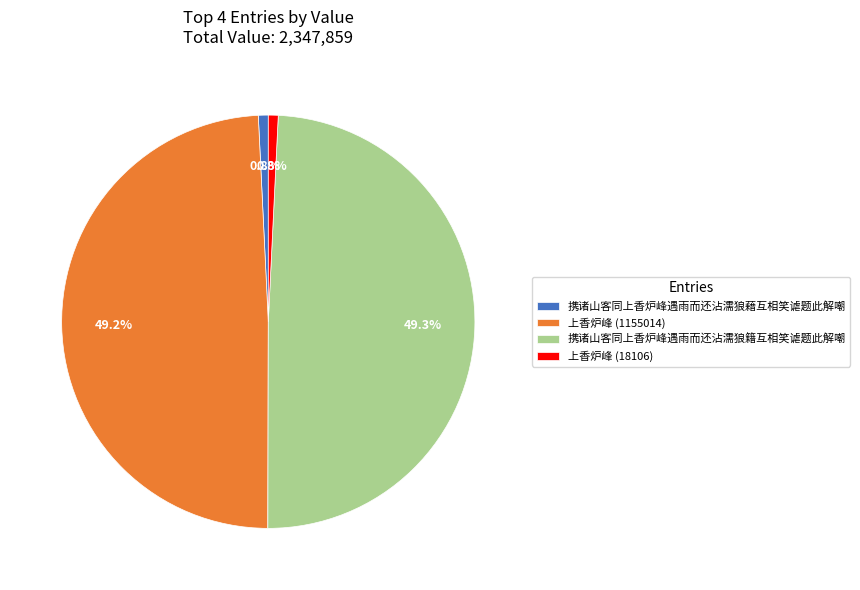

Is there a majority slice in this chart?

No